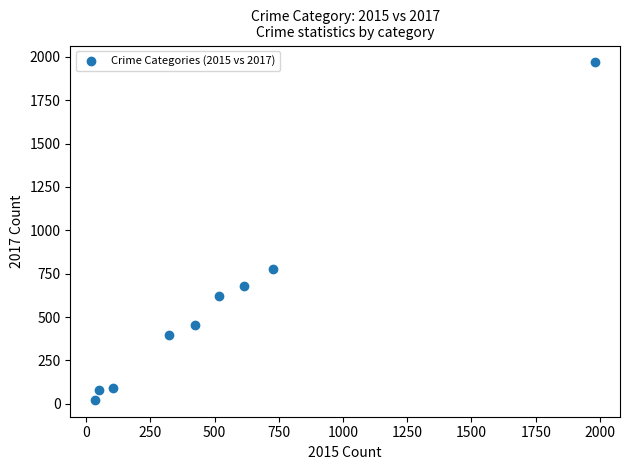

What Y value in the scatter plot is closest to 995?

780